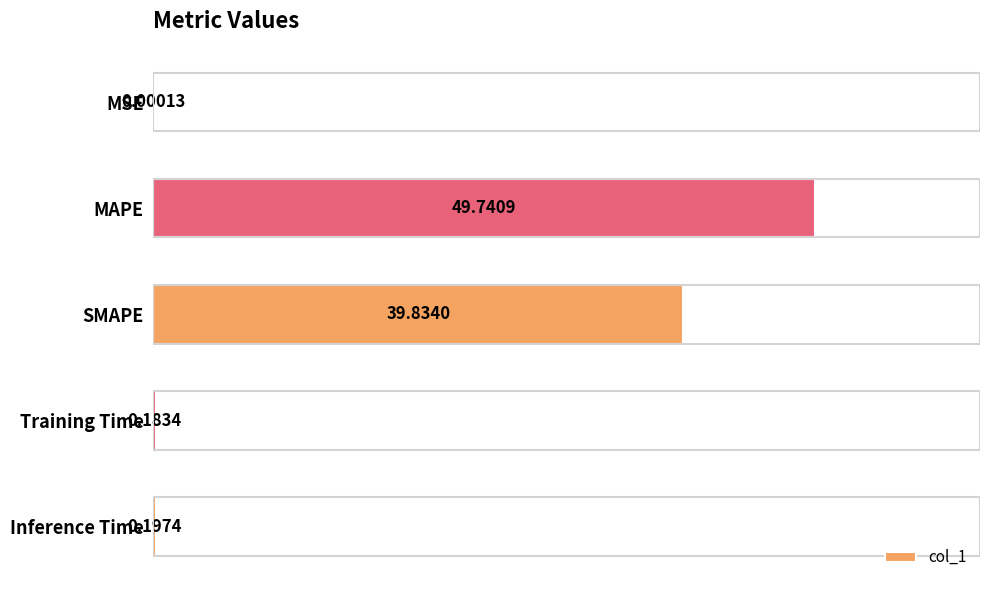

What is the sum of all values?

90.0